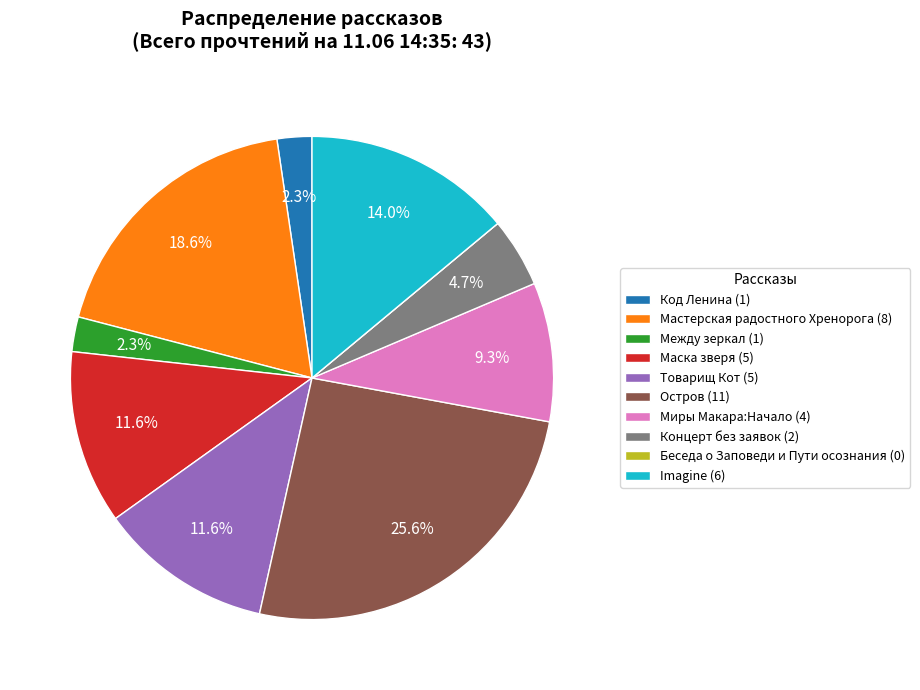

Which has a higher value, Imagine (6) or Маска зверя (5)?

Imagine (6)